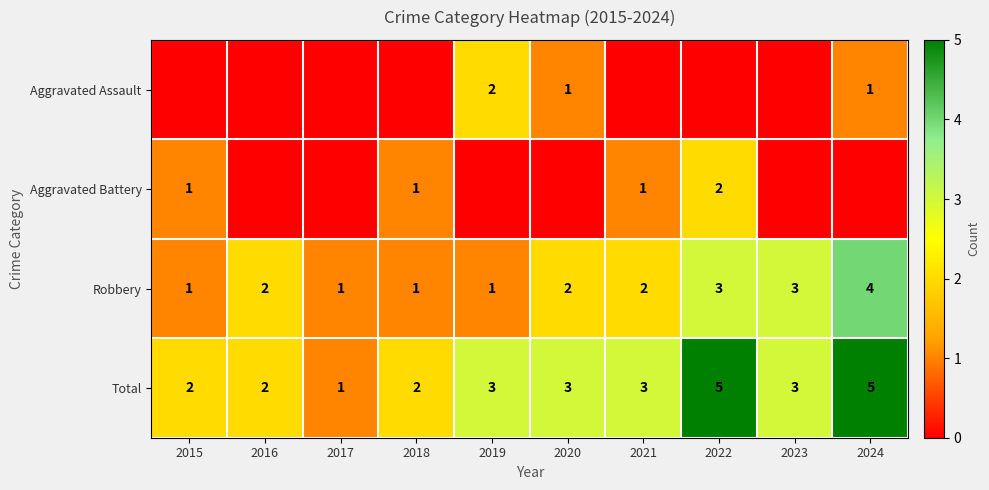

How many values in the Total series are below 3?

4